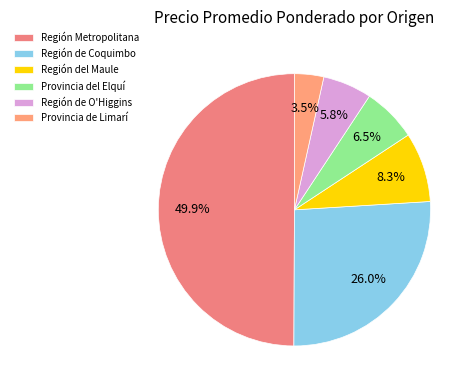

True or false: Región Metropolitana accounts for 8% of the total.

False